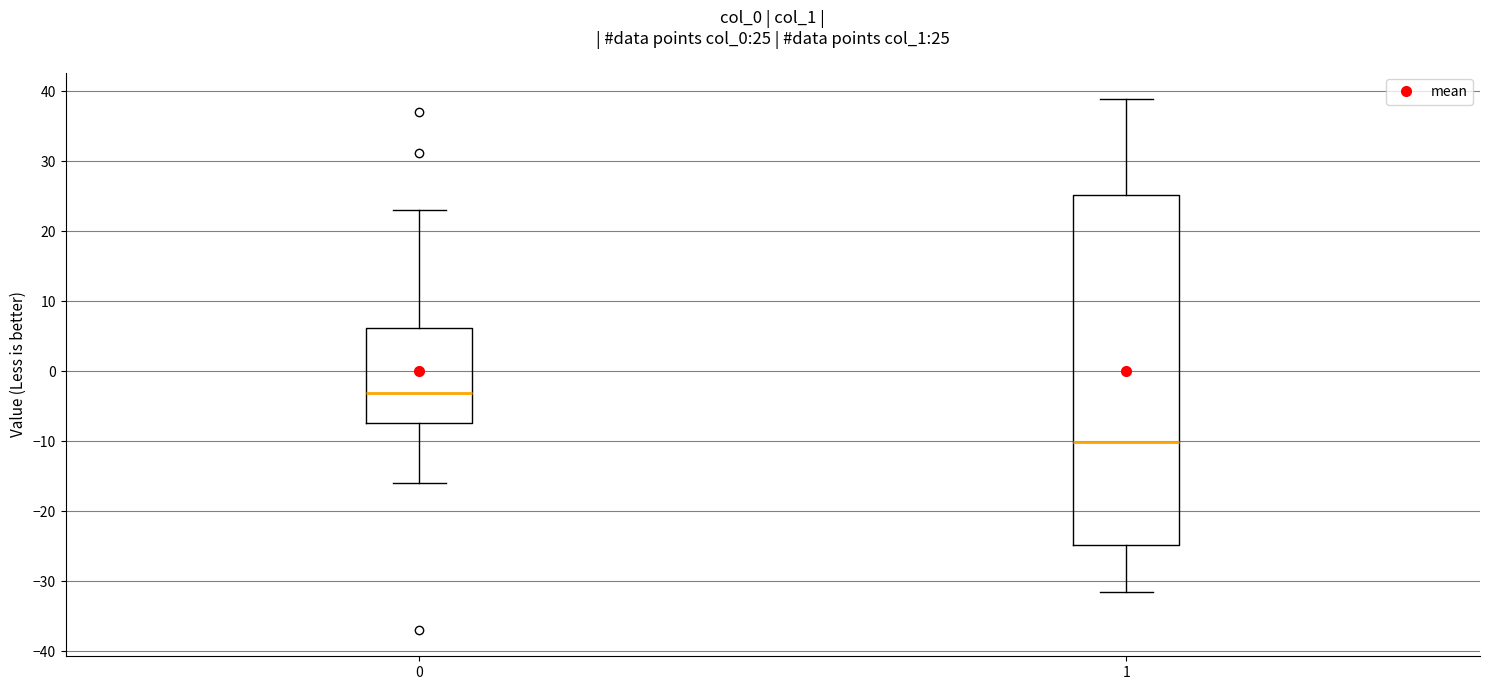

Which box is the tallest, from its lower edge to its upper edge?

1